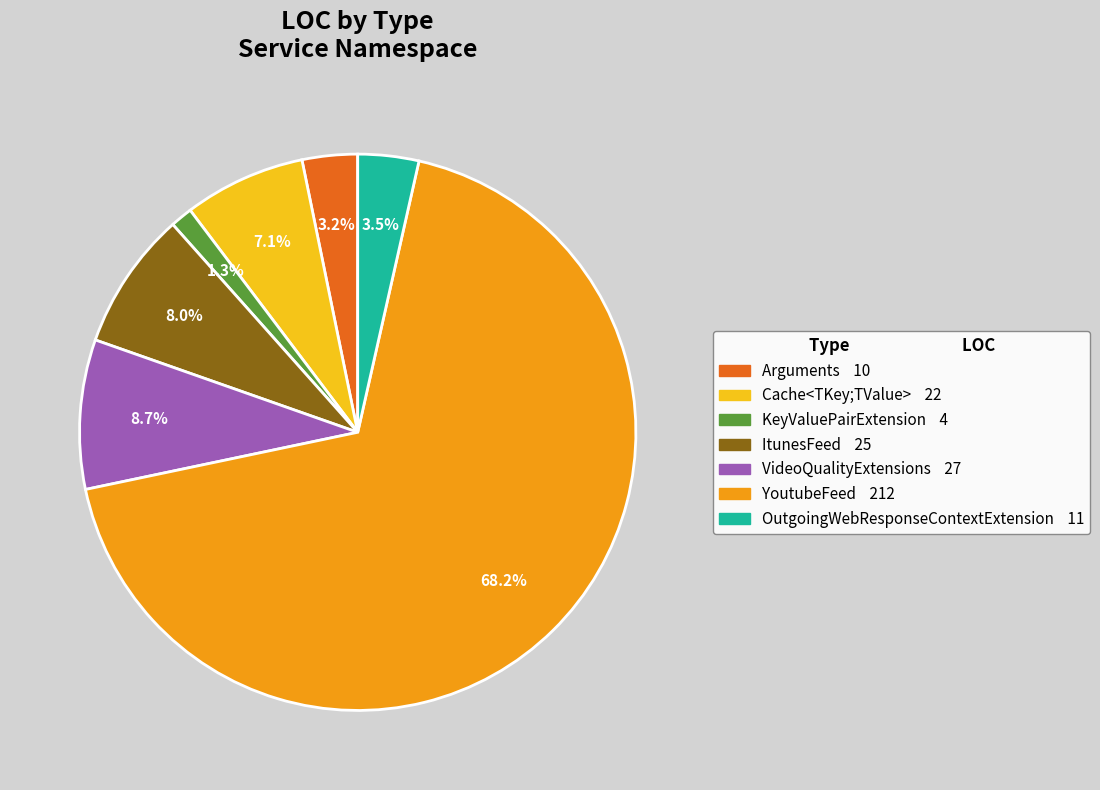

Is there a majority slice in this chart?

Yes